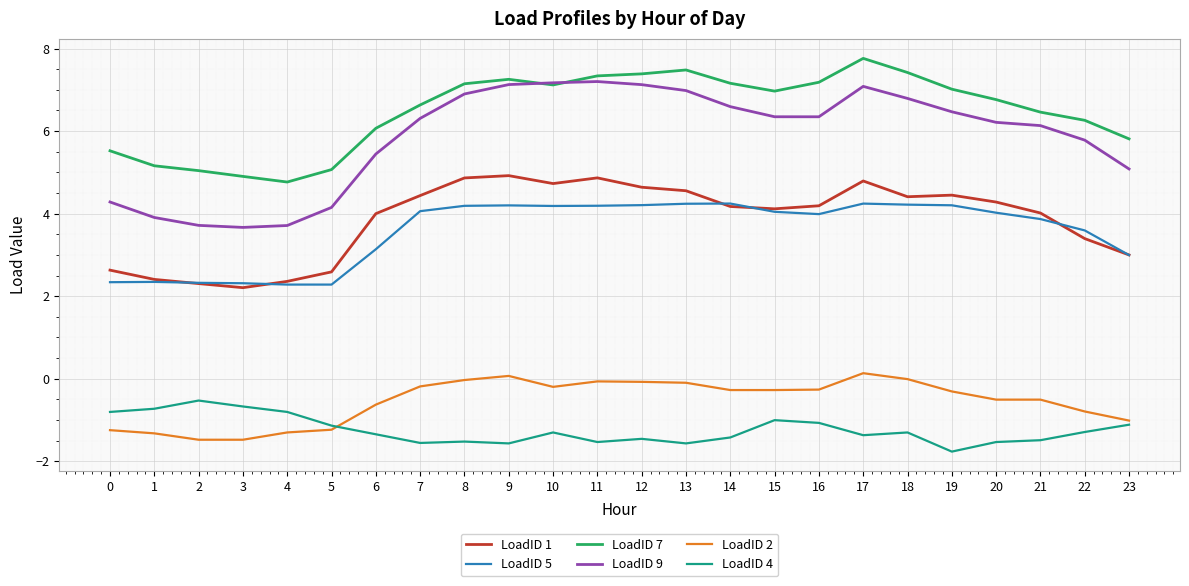

Rank the series by their maximum value, from highest to lowest.

LoadID 7, LoadID 9, LoadID 1, LoadID 5, LoadID 2, LoadID 4